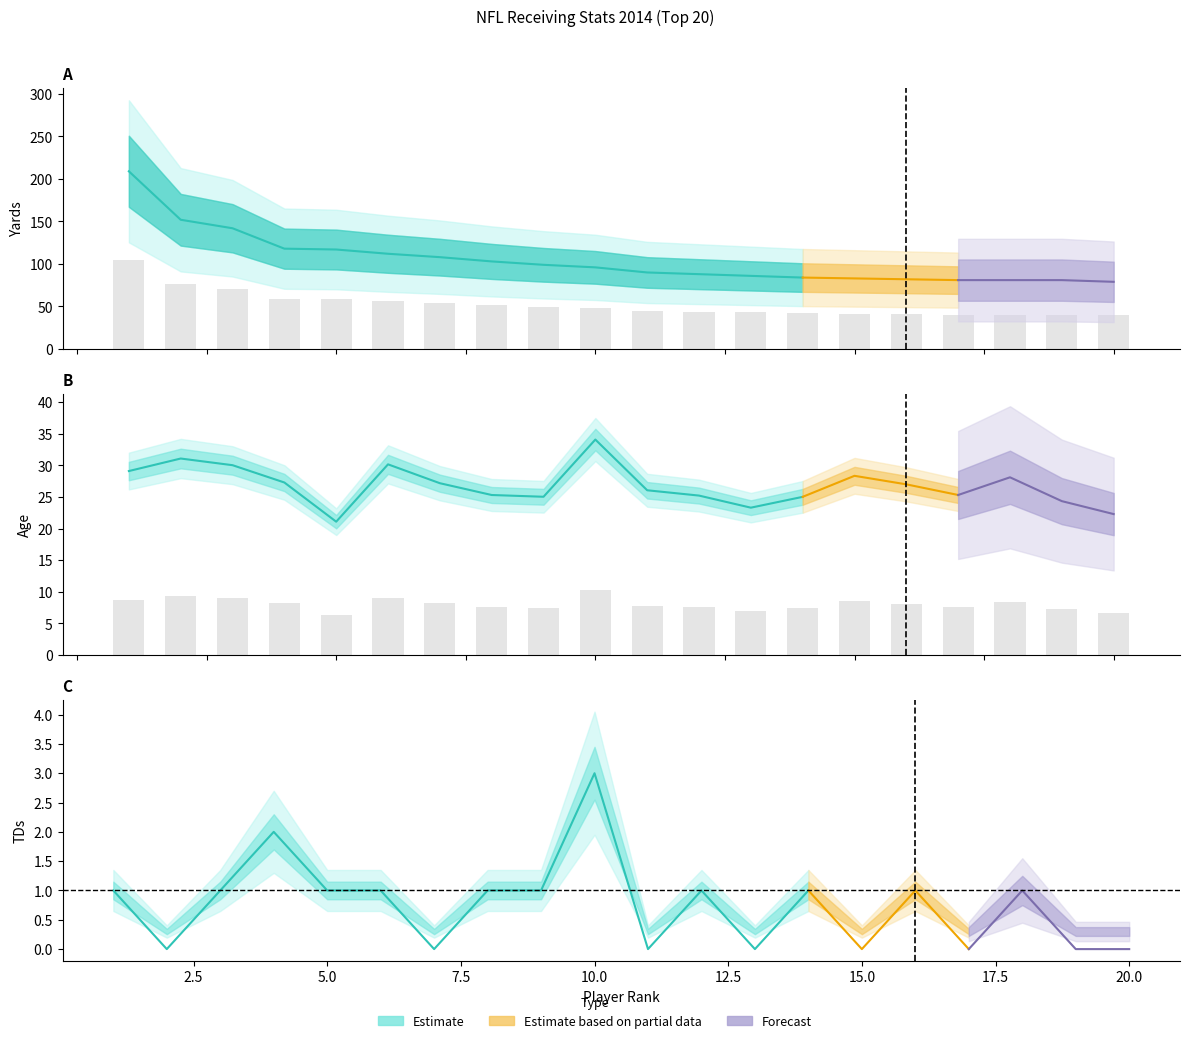

Which series has the largest total across all categories?

Yards